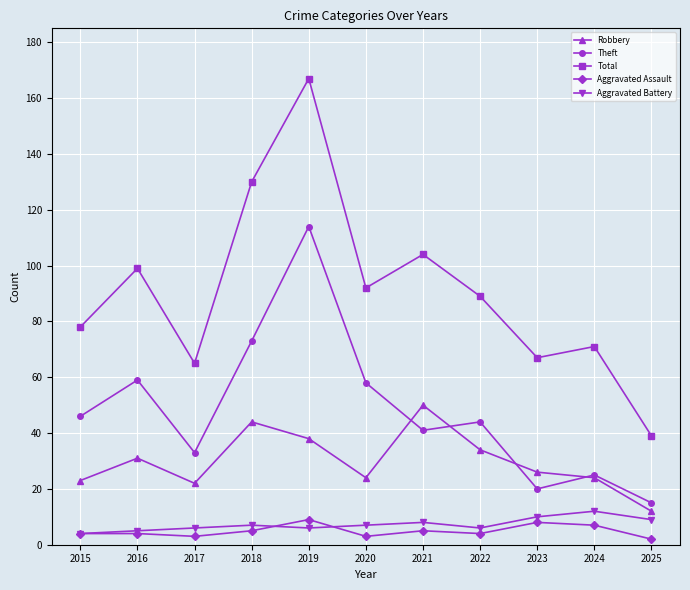

True or false: Total and Aggravated Battery intersect in this chart.

False